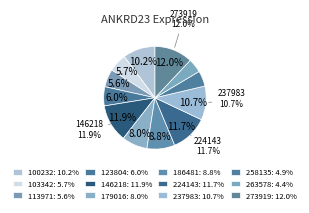

Rank the categories by value from highest to lowest.

273919, 146218, 224143, 237983, 100232, 186481, 179016, 123804, 103342, 113971, 258135, 263578